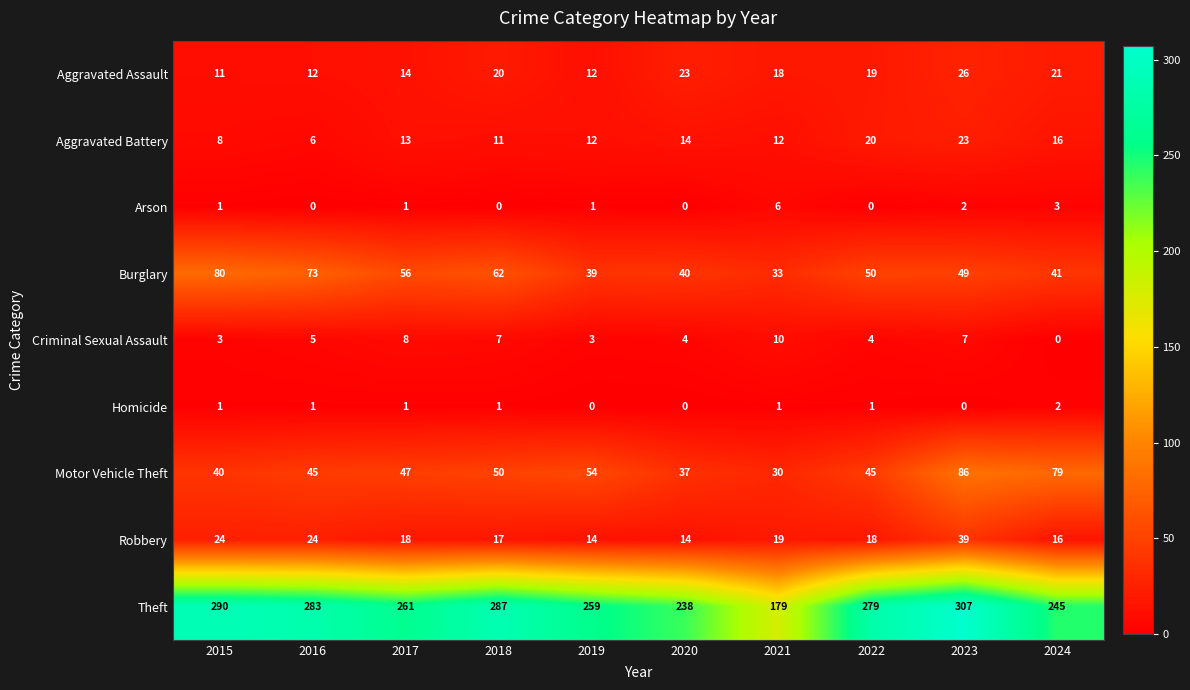

The Criminal Sexual Assault series shows 5 at 2017. True or false?

False